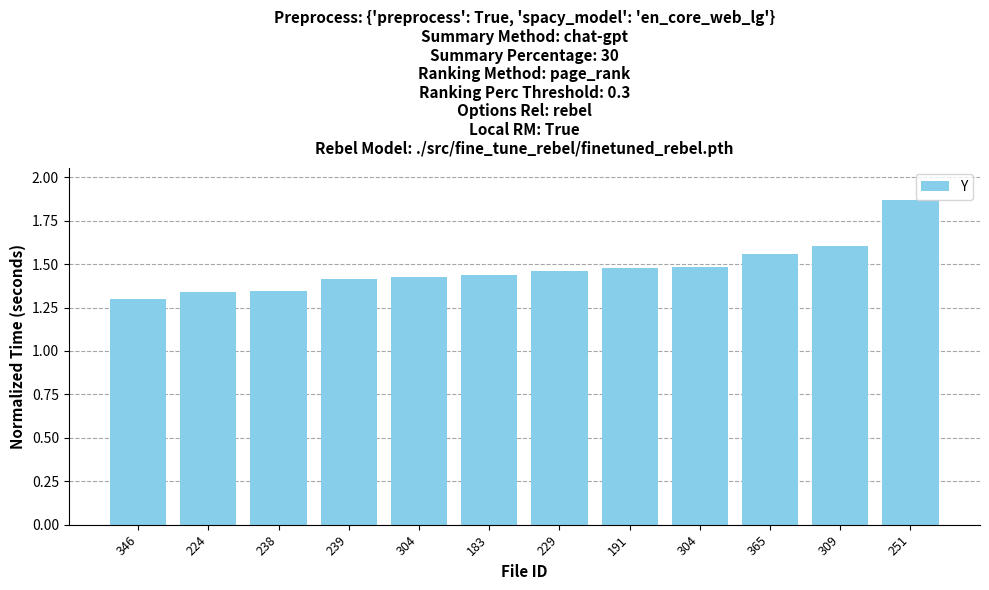

How many bars are there in total?

12